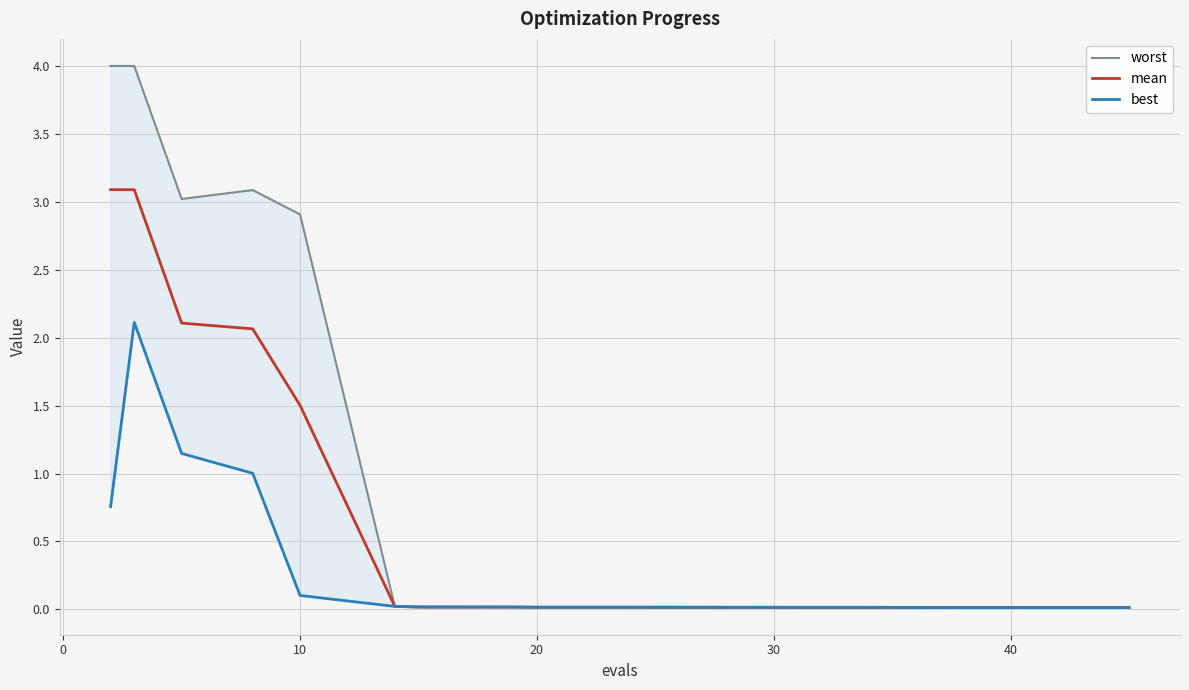

Where is mean nearest to the value 1?

10